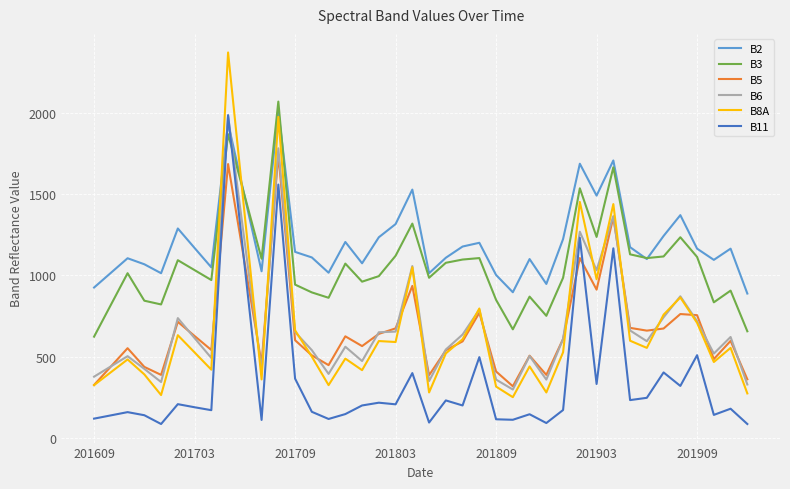

How many intersections are there between B11 and B2?

2